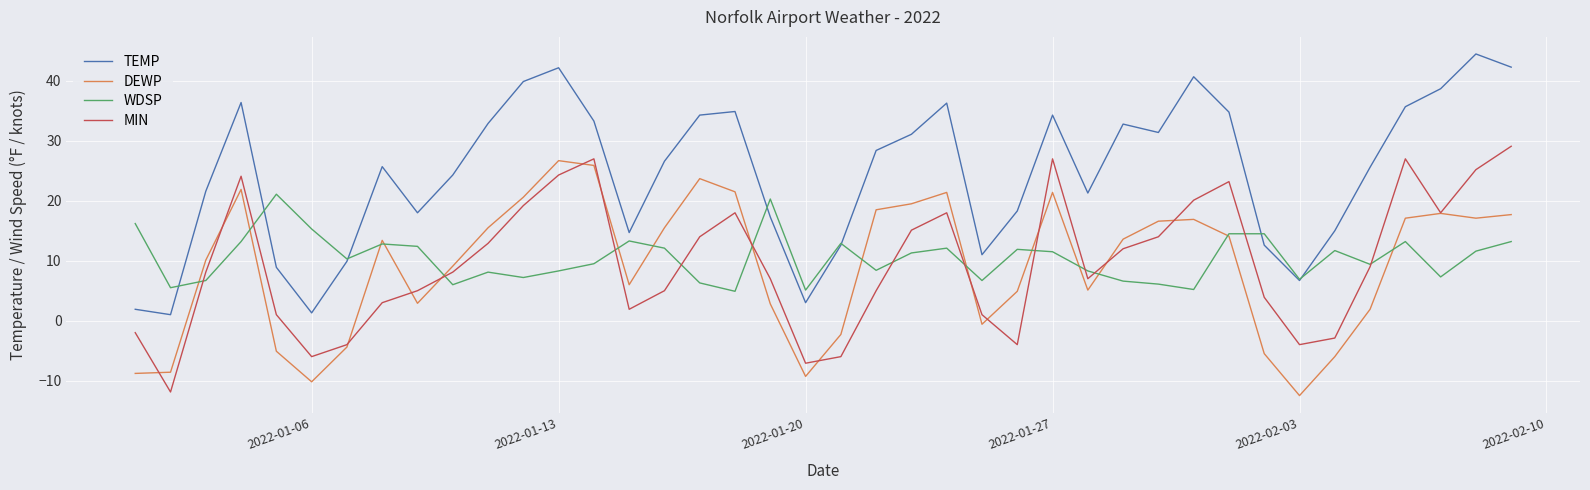

Which series has the largest total across all categories?

TEMP